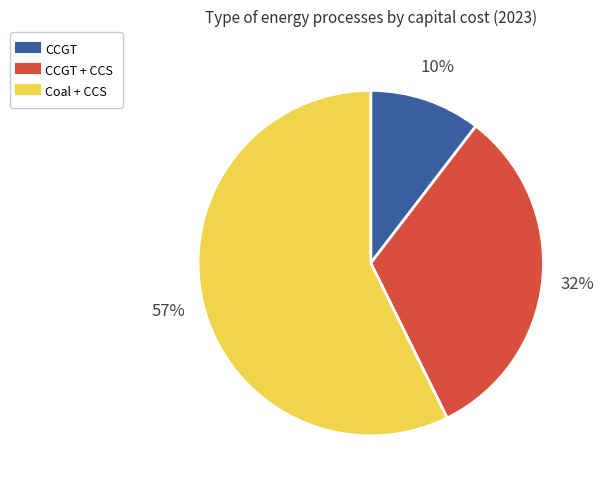

To the nearest percent, what is the average slice percentage?

33%